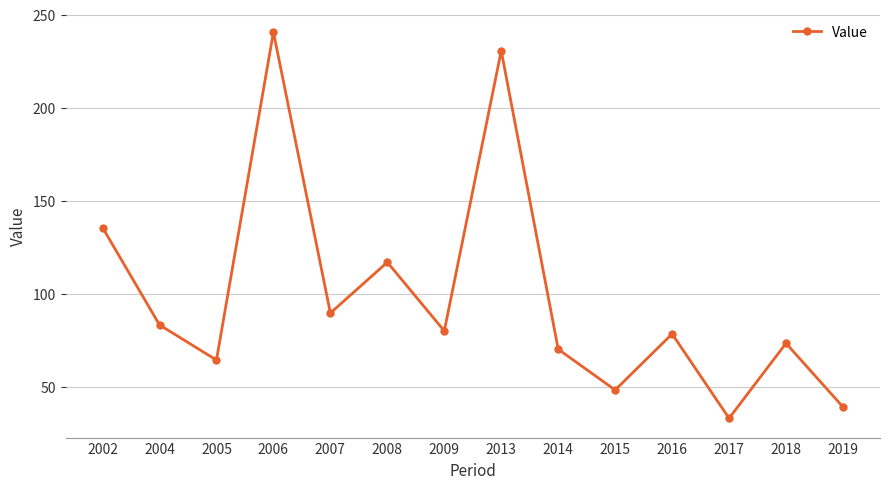

Is this an area chart (filled region under the line)?

No